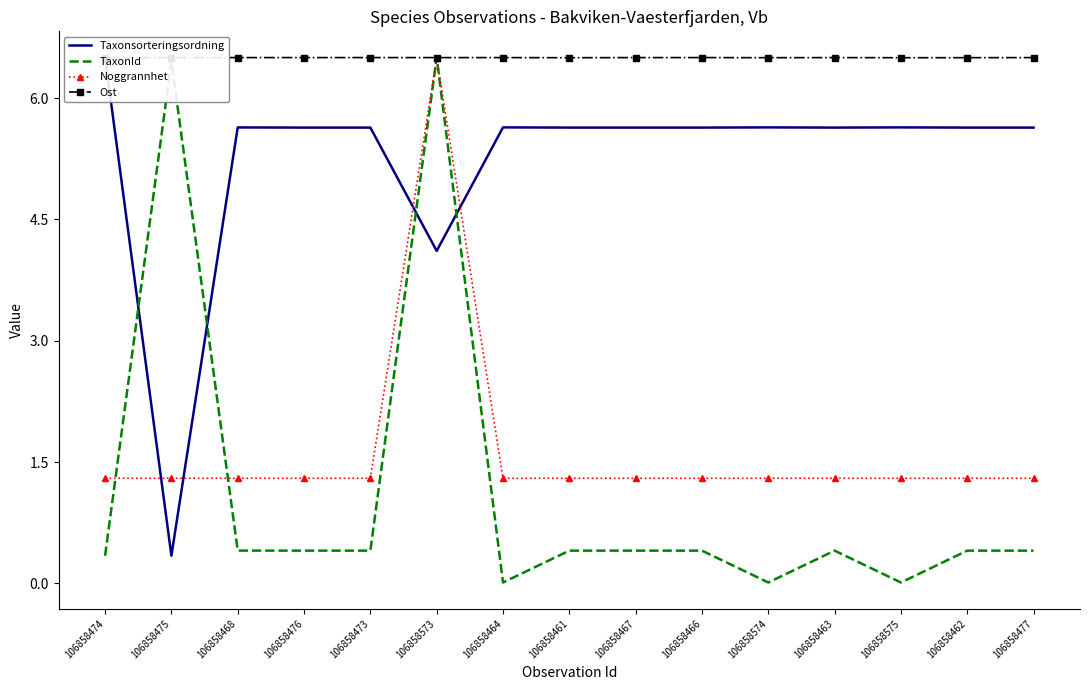

True or false: TaxonId has more than 2 interior local peaks.

True